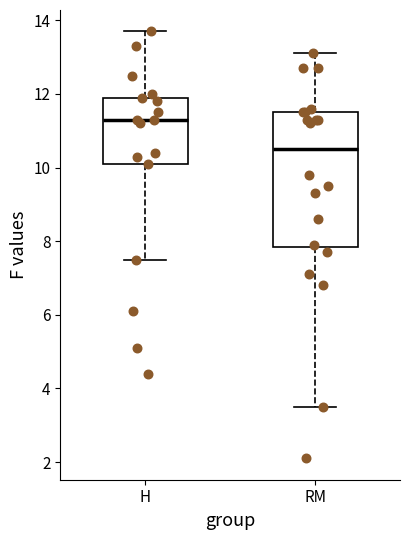

Reading left to right, read every box against the y-axis: the position of its median line, the range the box covers, and the ends of its whiskers. The values are not printed on the chart, so give them approximately, as read against the axis.

H: median 11.4, box 10.2 to 12.0, whiskers 7.6 to 13.8
RM: median 10.6, box 7.8 to 11.6, whiskers 3.6 to 13.2